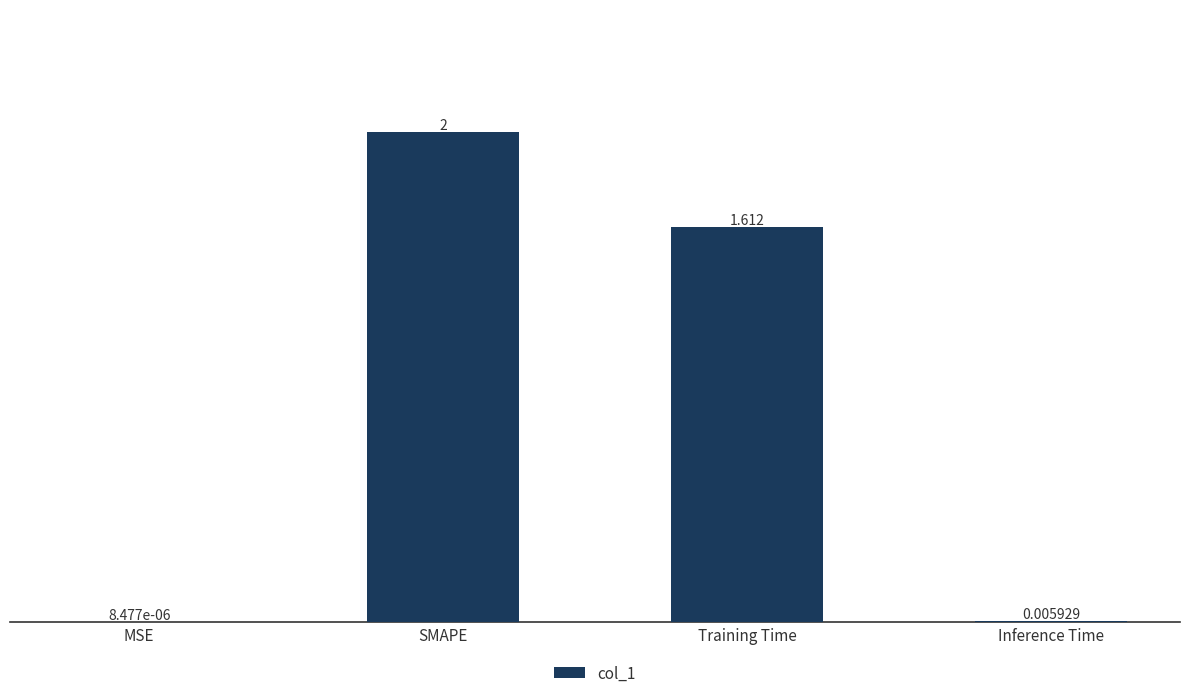

Where does the data first go above 1?

SMAPE